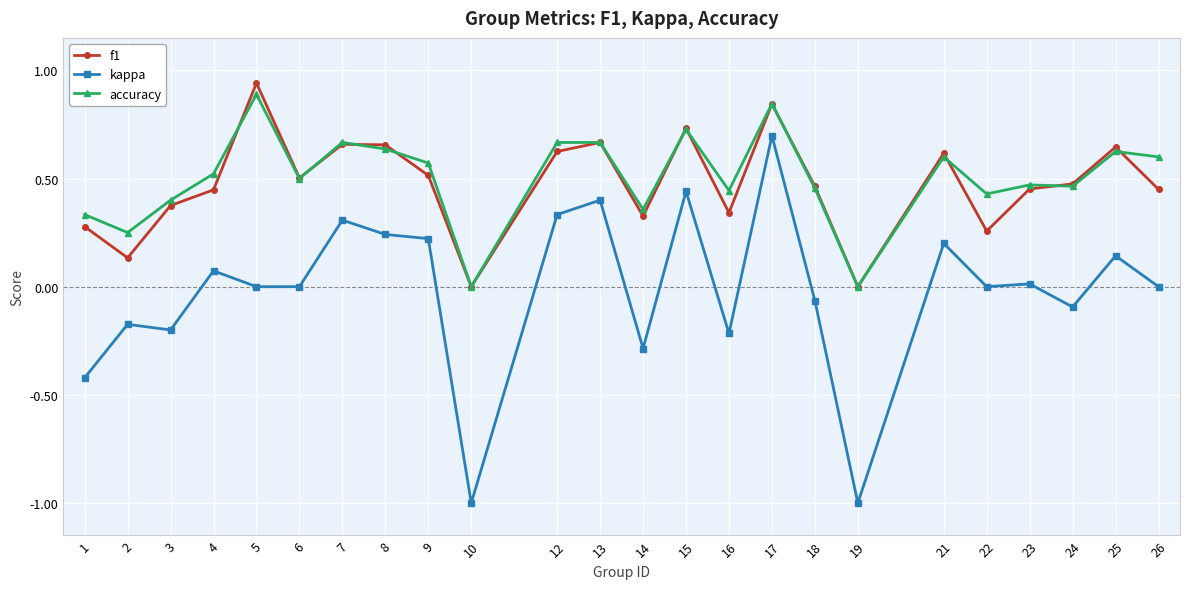

True or false: f1 has a value of 0.5 at 17.

False